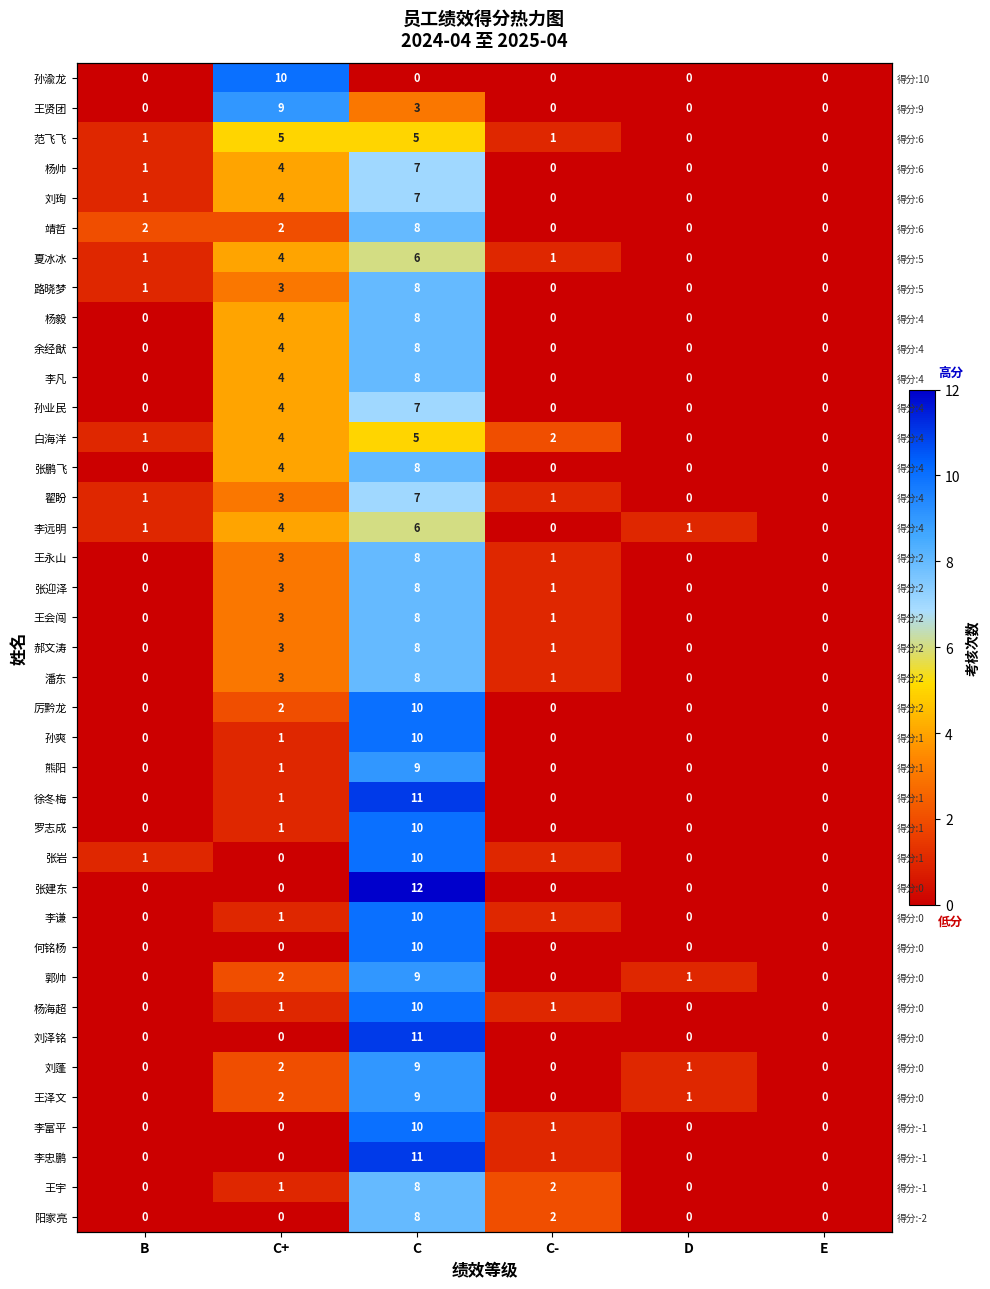

What is the sum of all 王宇 values?

11